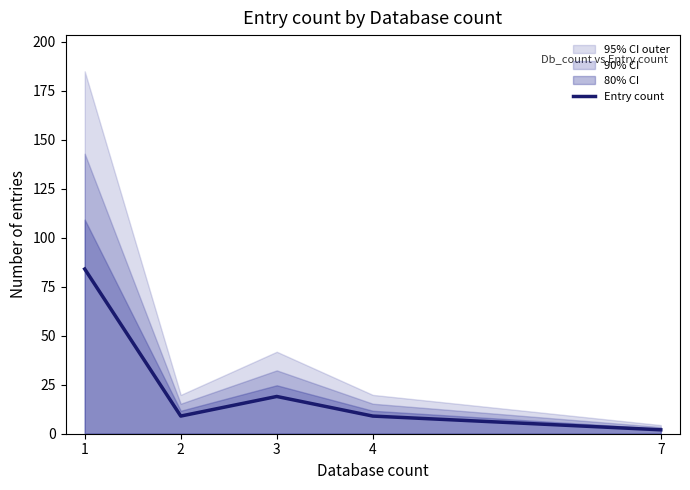

True or false: the data has more than 0 interior local peaks.

True